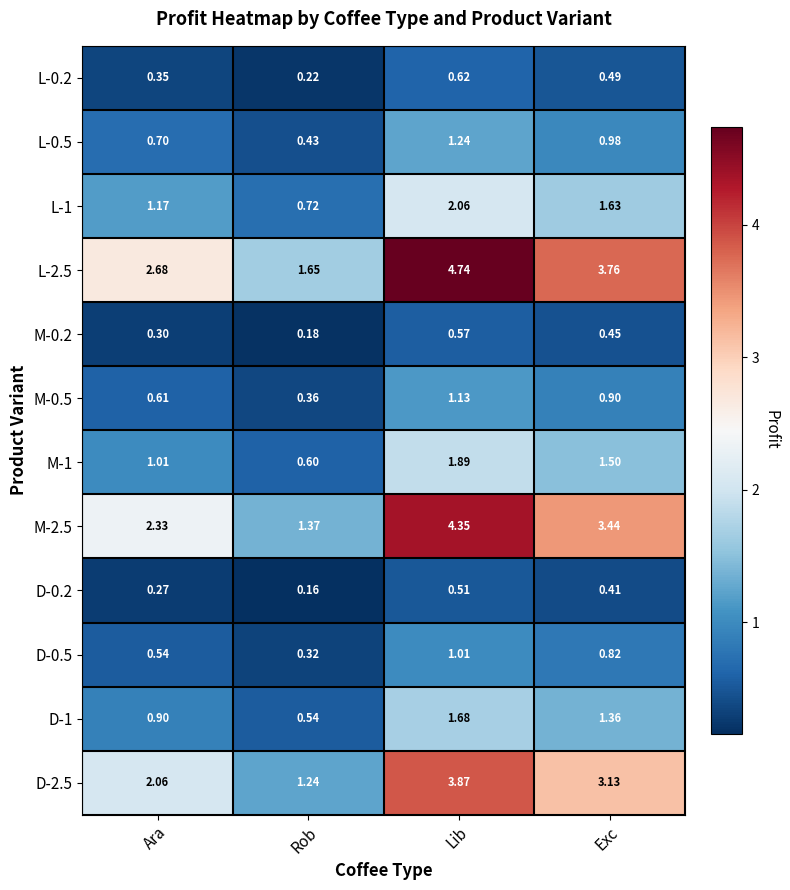

At which label does D-1 reach its peak?

Lib